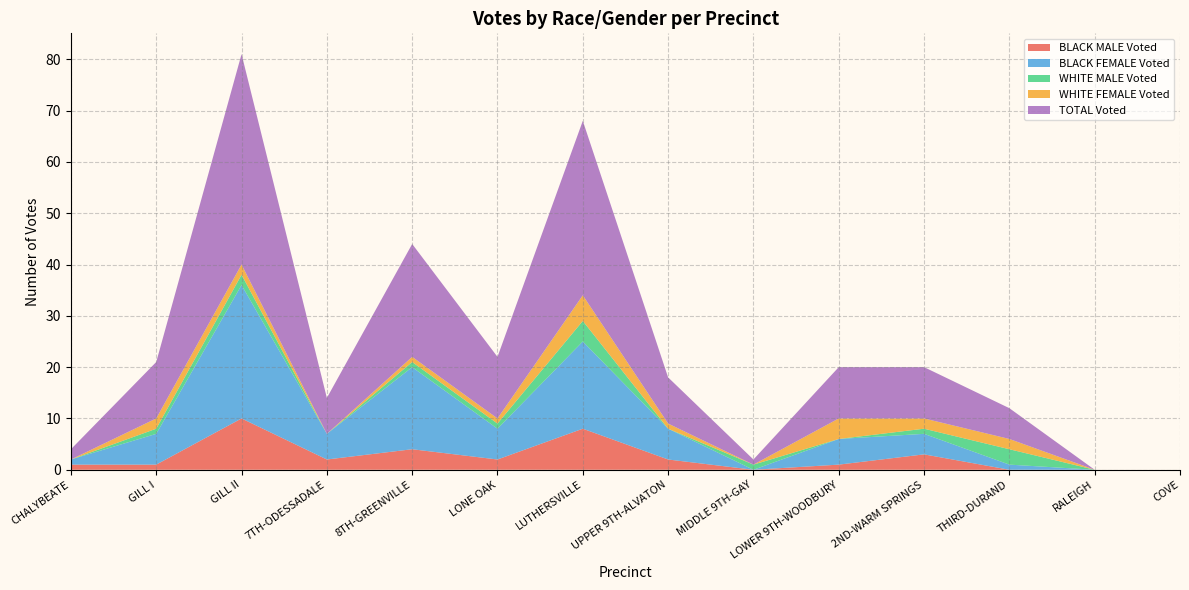

True or false: BLACK MALE Voted has a value of 2 at UPPER 9TH-ALVATON.

True